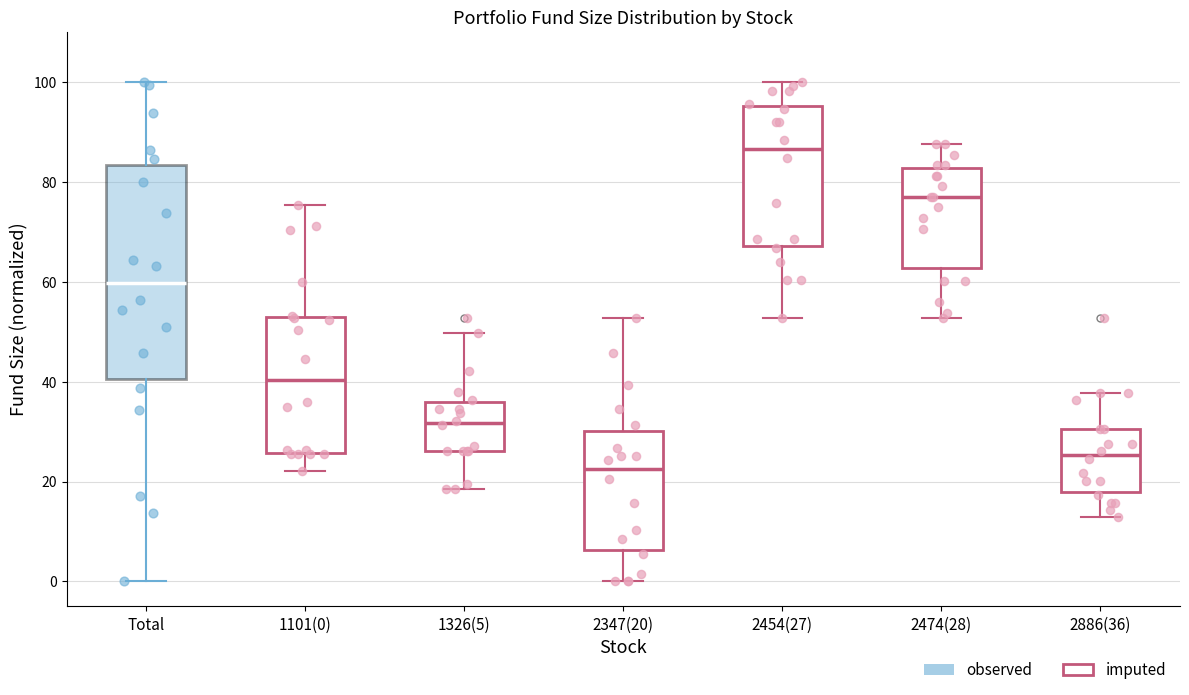

Where does the upper whisker of the box for 2454(27) end on the y-axis? The values are not printed on the chart, so give them approximately, as read against the axis.

100